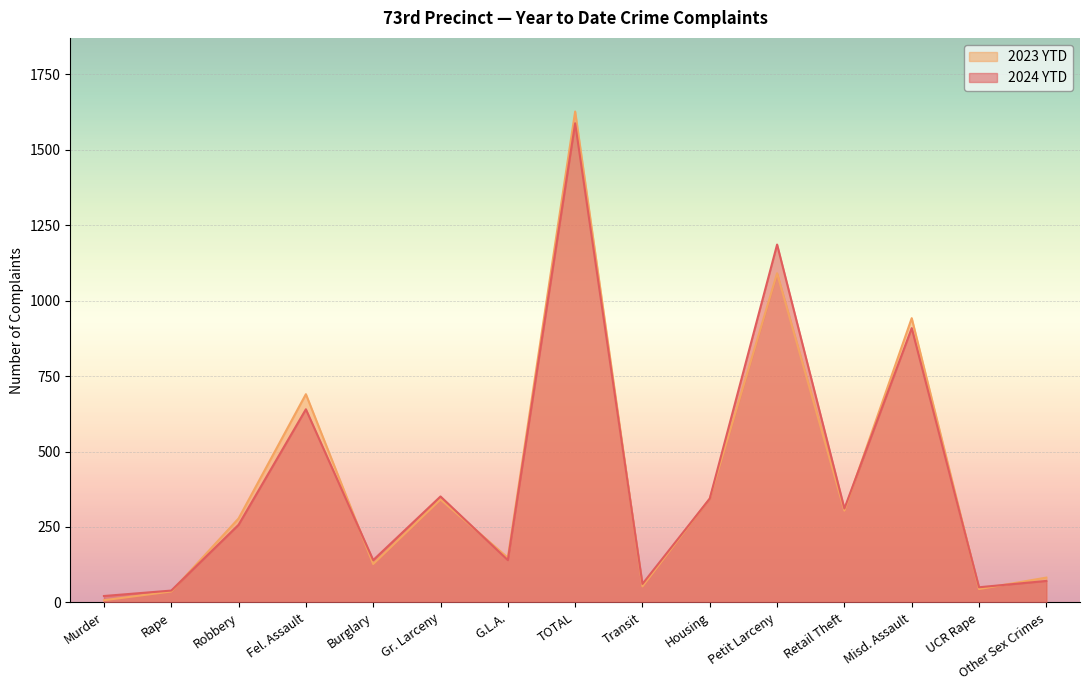

Between Gr. Larceny and Murder, which is larger?

Gr. Larceny